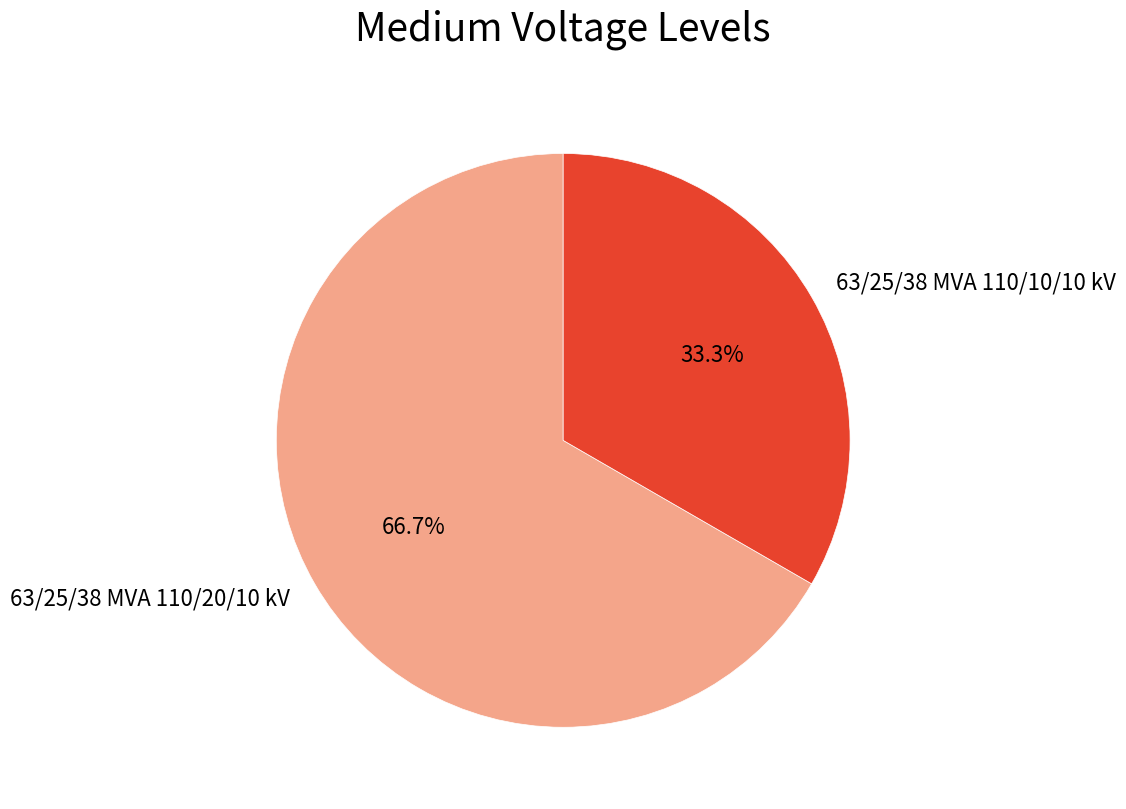

Which category has the smallest portion of the pie?

63/25/38 MVA 110/10/10 kV